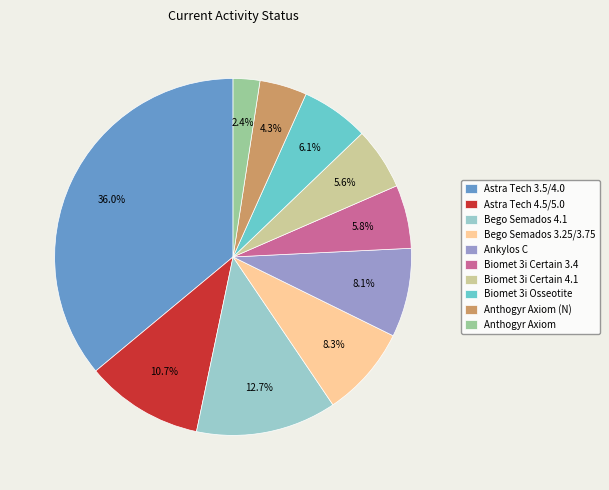

Do Biomet 3i Certain 4.1 and Astra Tech 3.5/4.0 together represent more than half of the pie?

No